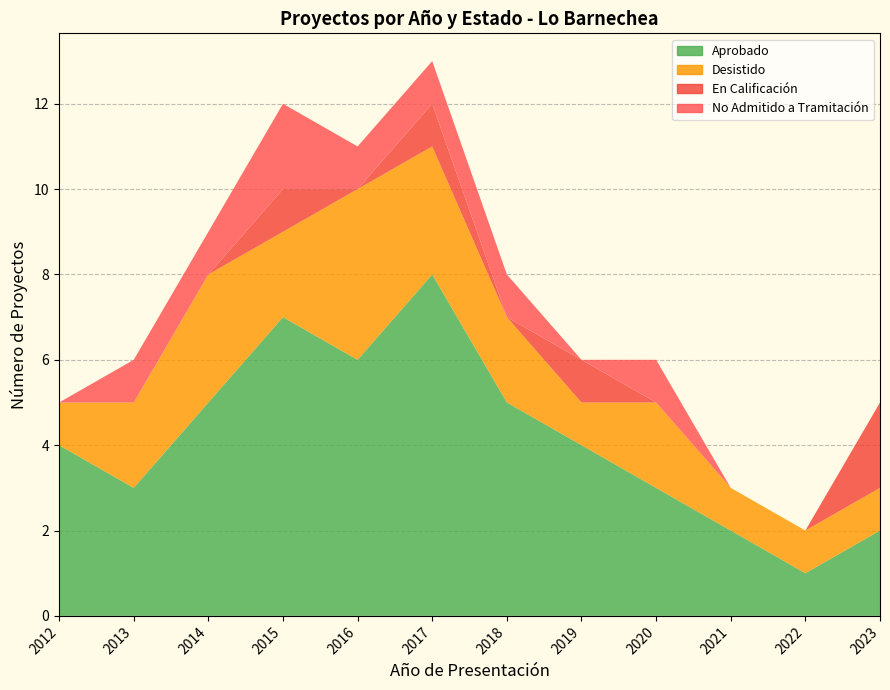

Reading left to right, extract all data points from this chart.

Aprobado: 4	3	5	7	6	8	5	4	3	2	1	2
Desistido: 1	2	3	2	4	3	2	1	2	1	1	1
En Calificación: 0	0	0	1	0	1	0	1	0	0	0	2
No Admitido a Tramitación: 0	1	1	2	1	1	1	0	1	0	0	0